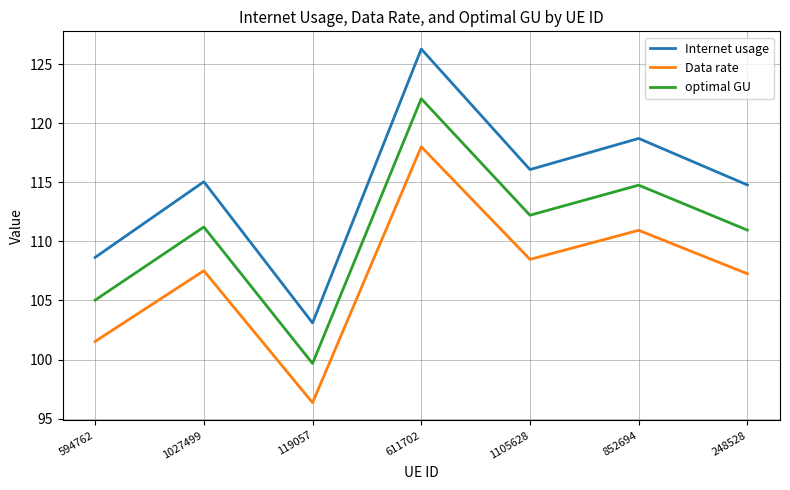

Is it true that Internet usage equals 103.1 at 119057?

True